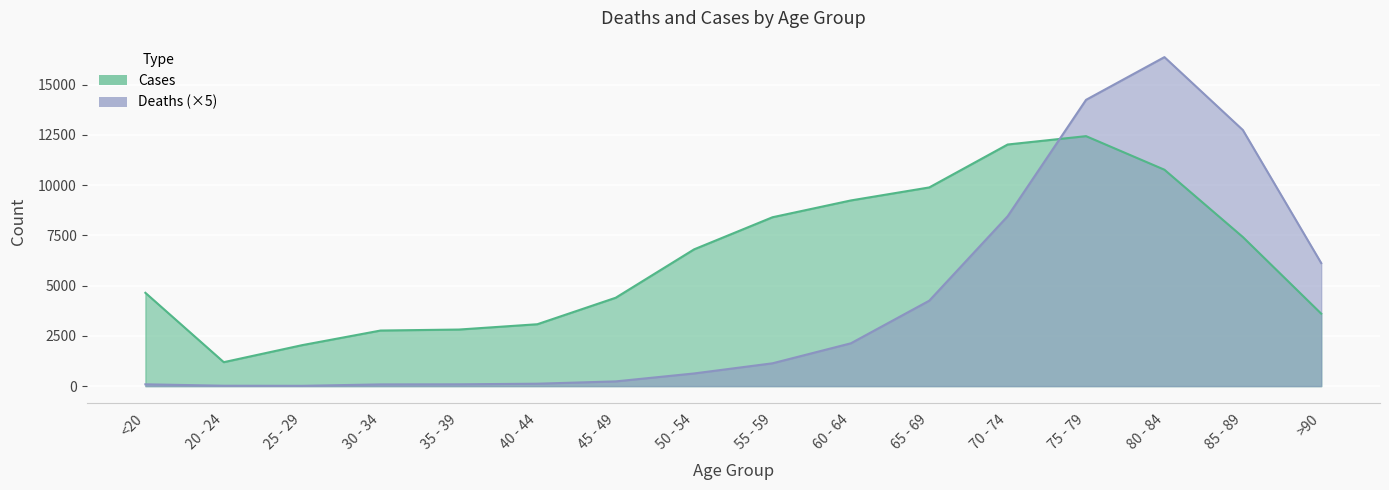

Which category has the highest value in the Cases series?

75 - 79